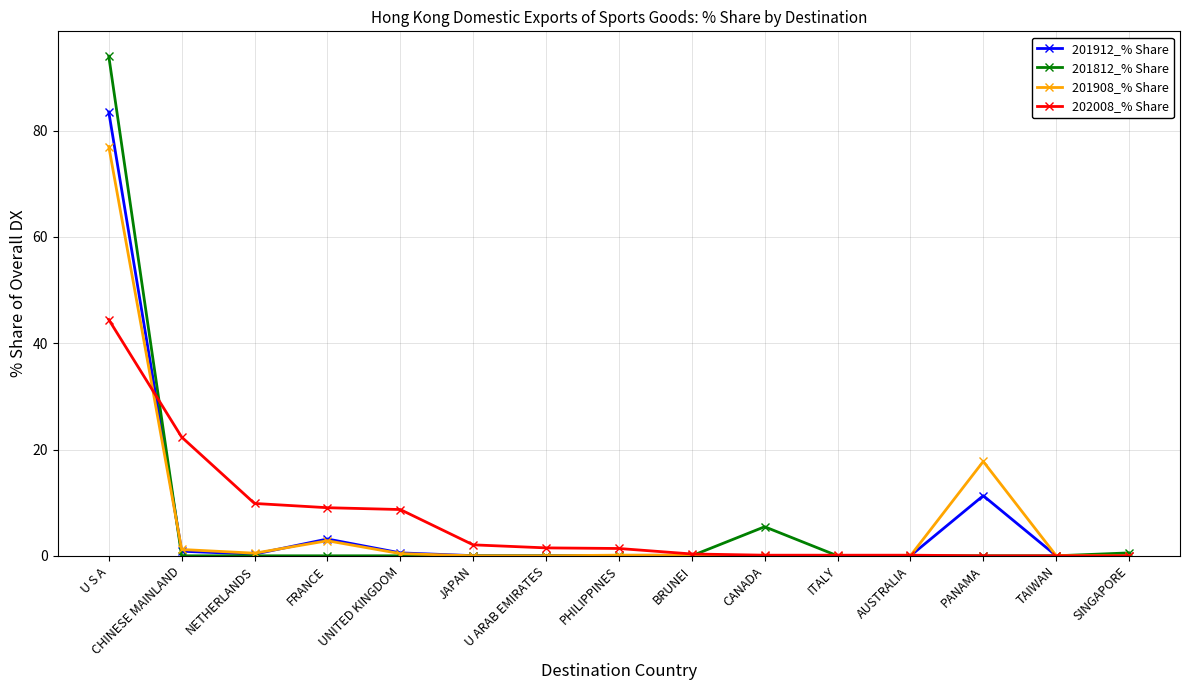

What is the label of the 11th point from the right?

UNITED KINGDOM